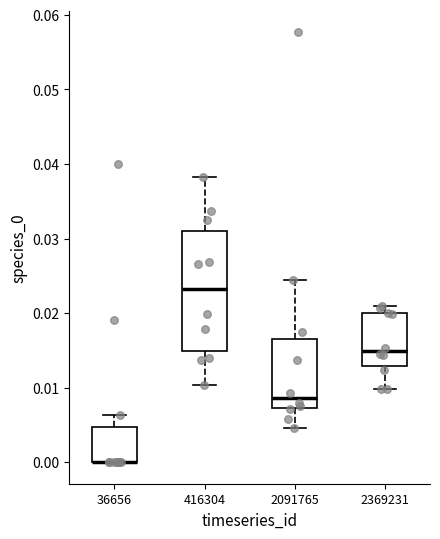

Reading left to right, transcribe this box plot: for each box, give where its median line is, the range the box spans, and where its two whiskers end, as read against the y-axis. The values are not printed on the chart, so give them approximately, as read against the axis.

36656: median 0.000 (drawn on the box's lower edge), box 0.000 to 0.005, whiskers 0.000 to 0.006
416304: median 0.023, box 0.015 to 0.031, whiskers 0.010 to 0.038
2091765: median 0.009, box 0.007 to 0.016, whiskers 0.005 to 0.024
2369231: median 0.015, box 0.013 to 0.020, whiskers 0.010 to 0.021